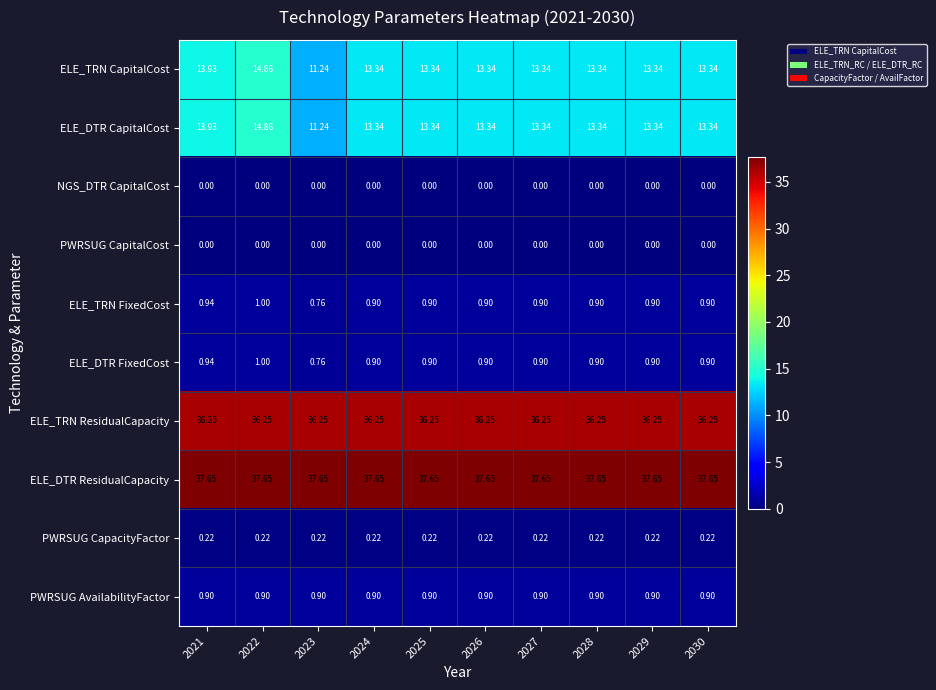

Which series has the largest total across all categories?

ELE_DTR ResidualCapacity